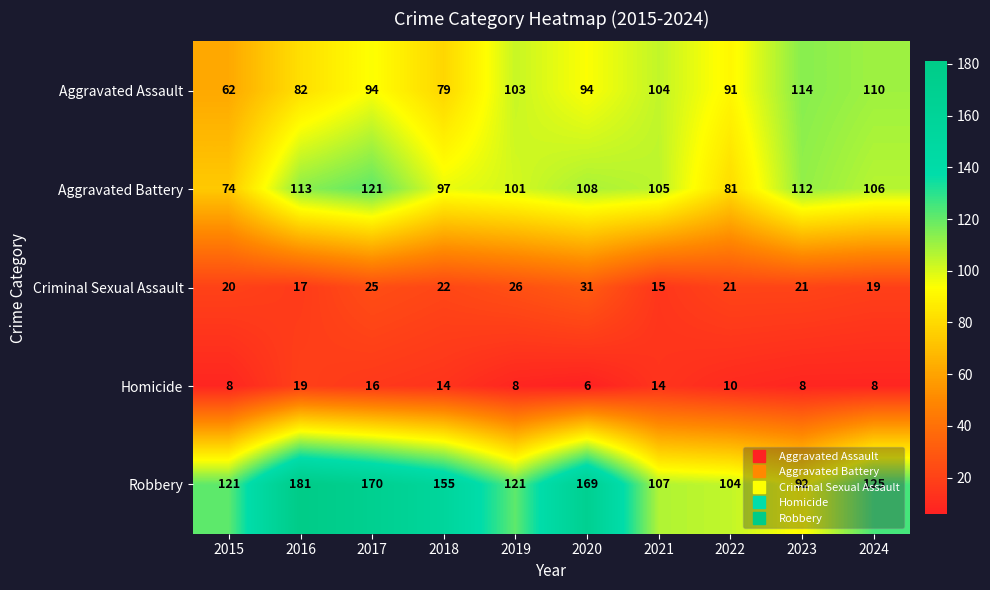

At how many categories does at least one series exceed 126?

4